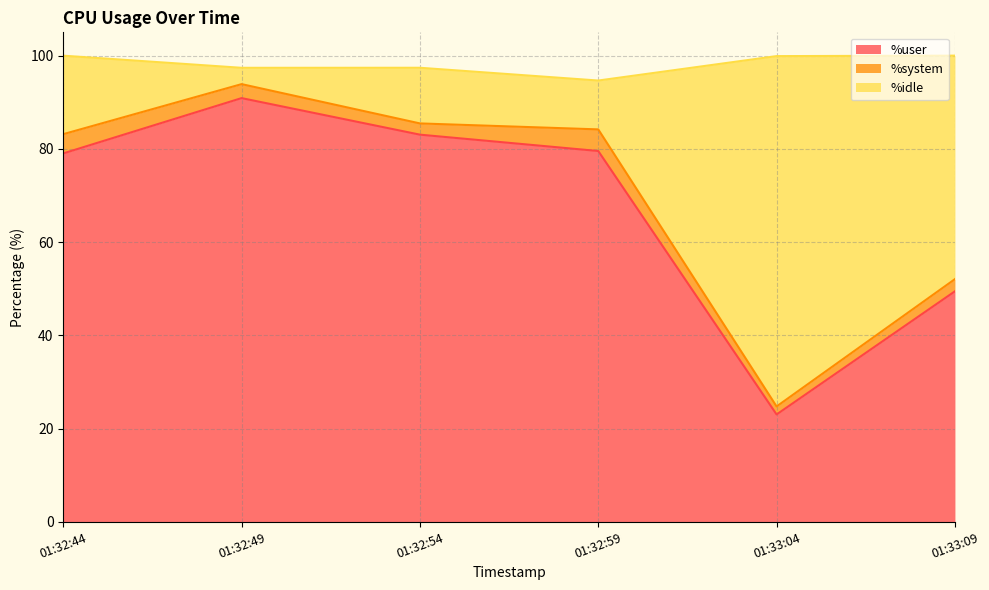

What is the sum of the %user values at 01:32:59 and 01:33:04?

102.6